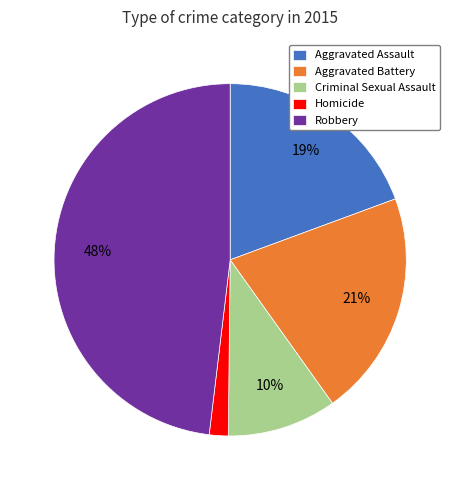

Do Aggravated Battery and Robbery together represent more than half of the pie?

Yes